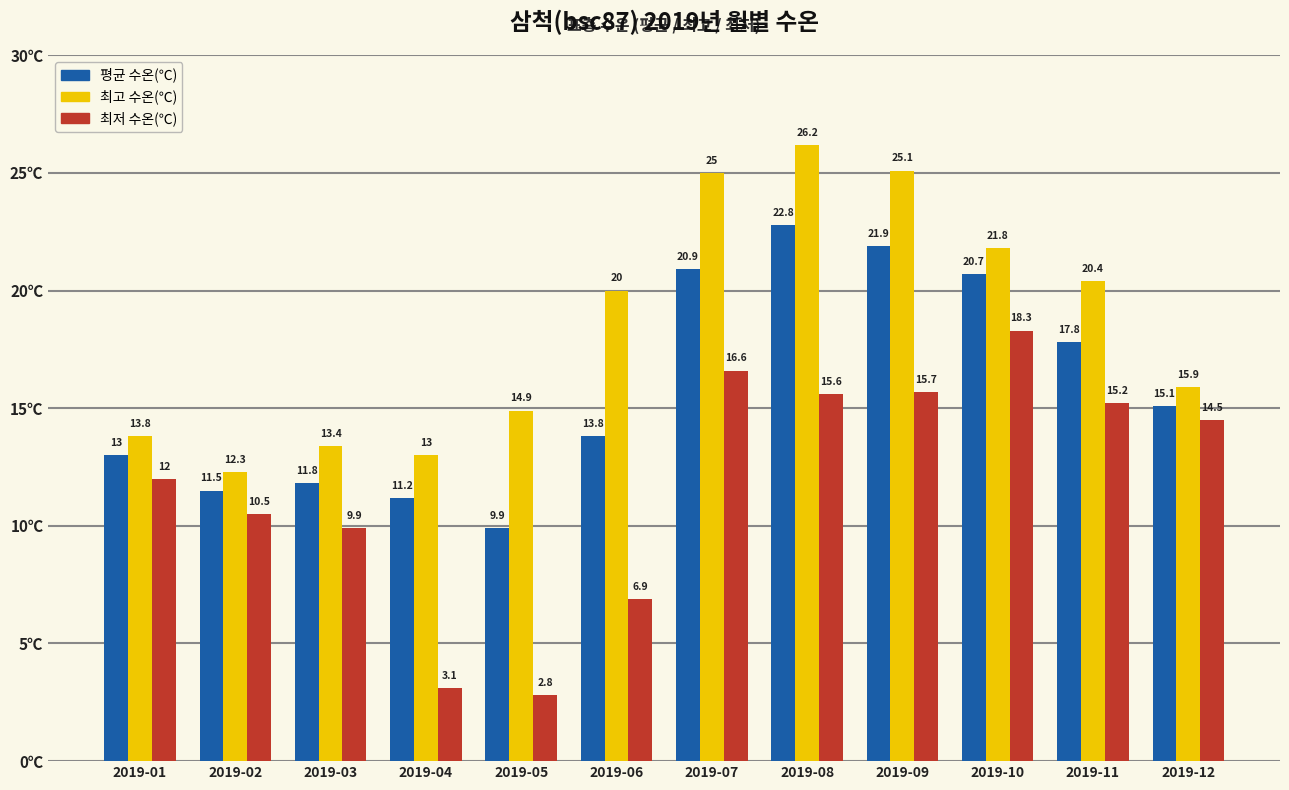

Between 2019-03 and 2019-04, which series saw the biggest shift?

최저 수온(℃)